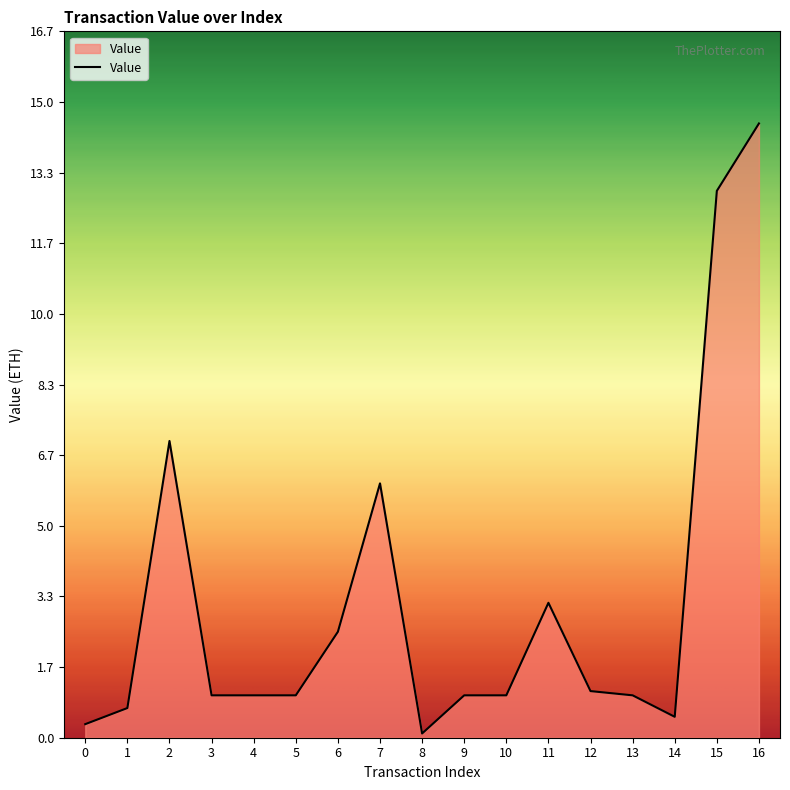

Reading right to left, list all the values displayed in this chart.

16=14.5	15=12.9	14=0.5	13=1.0	12=1.1	11=3.2	10=1.0	9=1.0	8=0.1	7=6.0	6=2.5	5=1.0	4=1.0	3=1.0	2=7.0	1=0.7	0=0.3